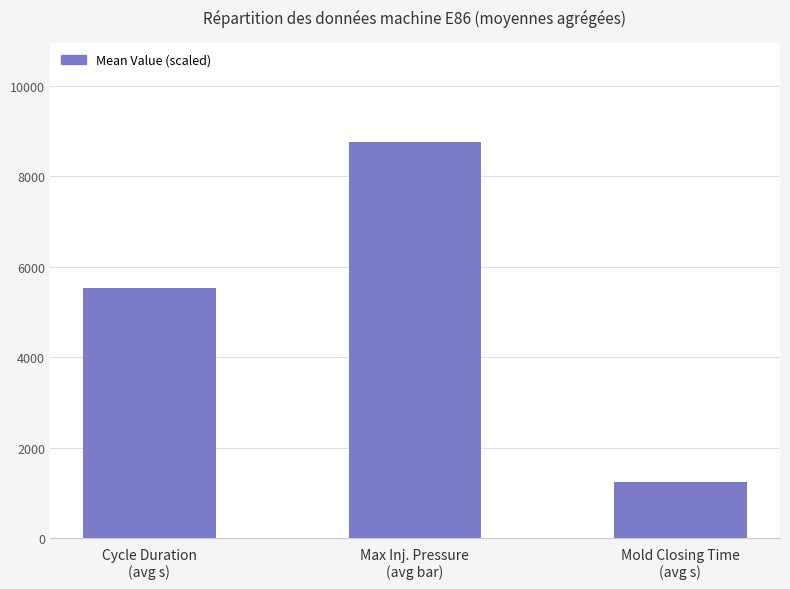

True or false: the data shows 1917.2 at Cycle Duration
(avg s).

False